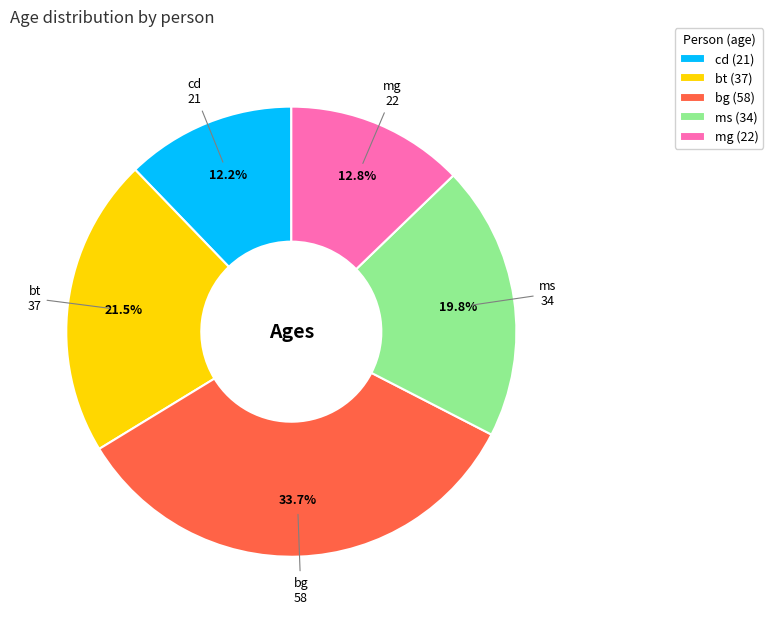

To the nearest percent, what is the average slice percentage?

20%